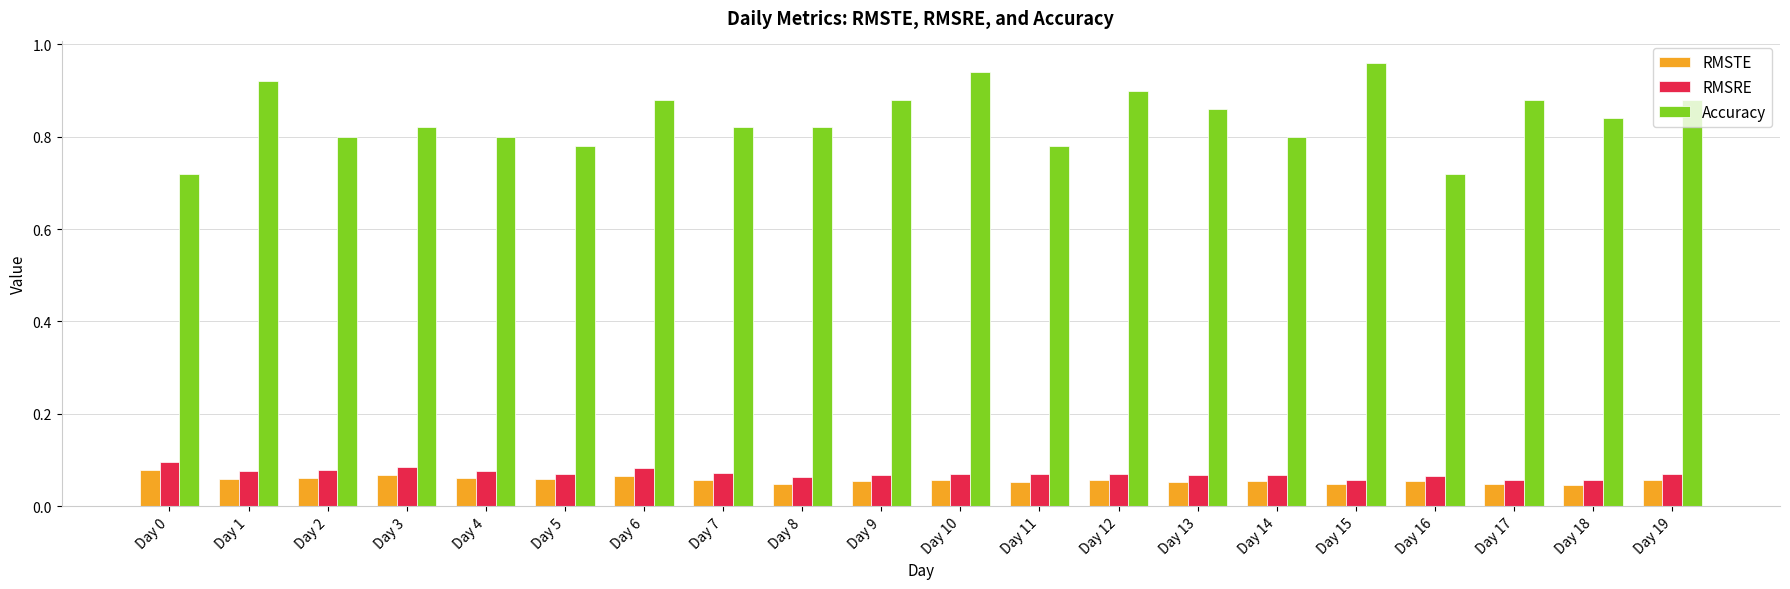

At how many categories does at least one series exceed 0?

20